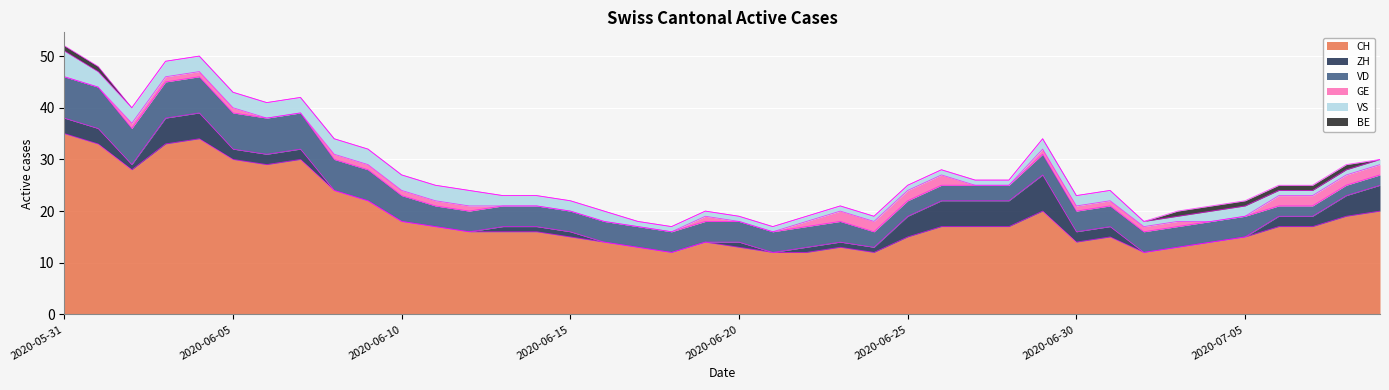

Reading right to left, extract all data points from this chart.

CH: 20	19	17	17	15	14	13	12	15	14	20	17	17	17	15	12	13	12	12	13	14	12	13	14	15	16	16	16	17	18	22	24	30	29	30	34	33	28	33	35
ZH: 5	4	2	2	0	0	0	0	2	2	7	5	5	5	4	1	1	1	0	1	0	0	0	0	1	1	1	0	0	0	0	0	2	2	2	5	5	1	3	3
VD: 2	2	2	2	4	4	4	4	4	4	4	3	3	3	3	3	4	4	4	4	4	4	4	4	4	4	4	4	4	5	6	6	7	7	7	7	7	7	8	8
GE: 2	2	2	2	0	0	1	1	1	1	1	0	0	2	2	2	2	1	0	0	1	0	0	0	0	0	0	1	1	1	1	1	0	0	1	1	1	1	0	0
VS: 1	1	1	1	2	2	1	1	2	2	2	1	1	1	1	1	1	1	1	1	1	1	1	2	2	2	2	3	3	3	3	3	3	3	3	3	3	3	3	5
BE: 0	1	1	1	1	1	1	0	0	0	0	0	0	0	0	0	0	0	0	0	0	0	0	0	0	0	0	0	0	0	0	0	0	0	0	0	0	0	1	1